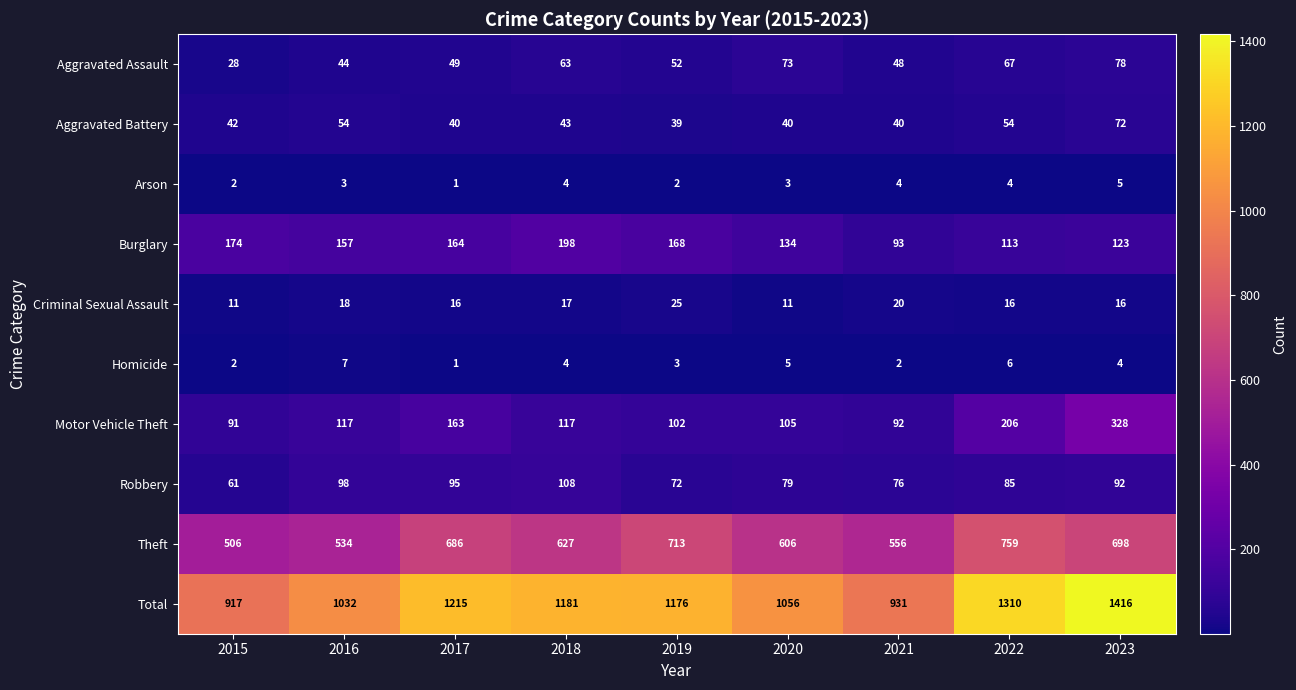

How many data points does each series have?

9